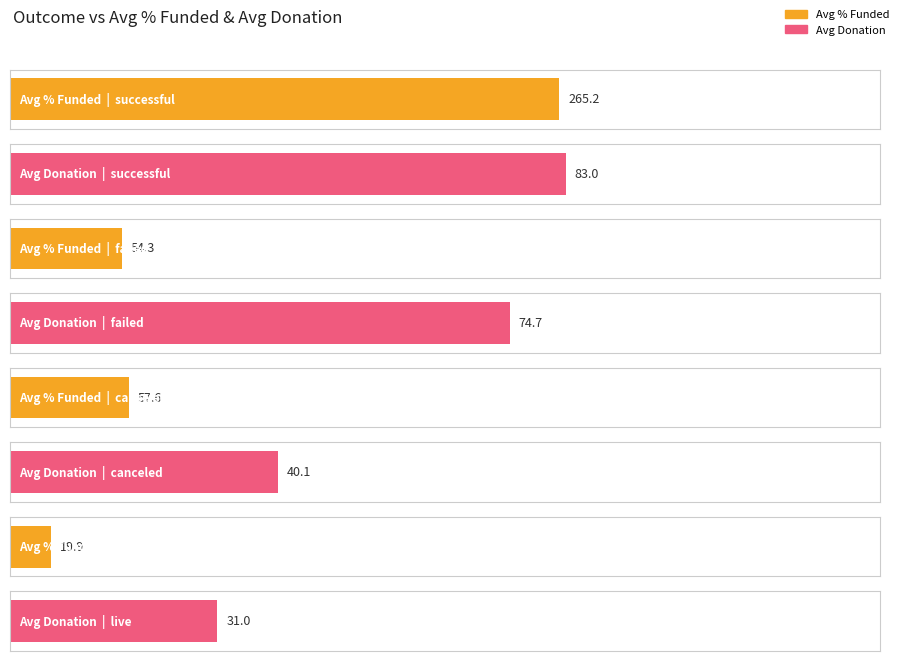

What is the minimum value for Percent Funded?

19.9